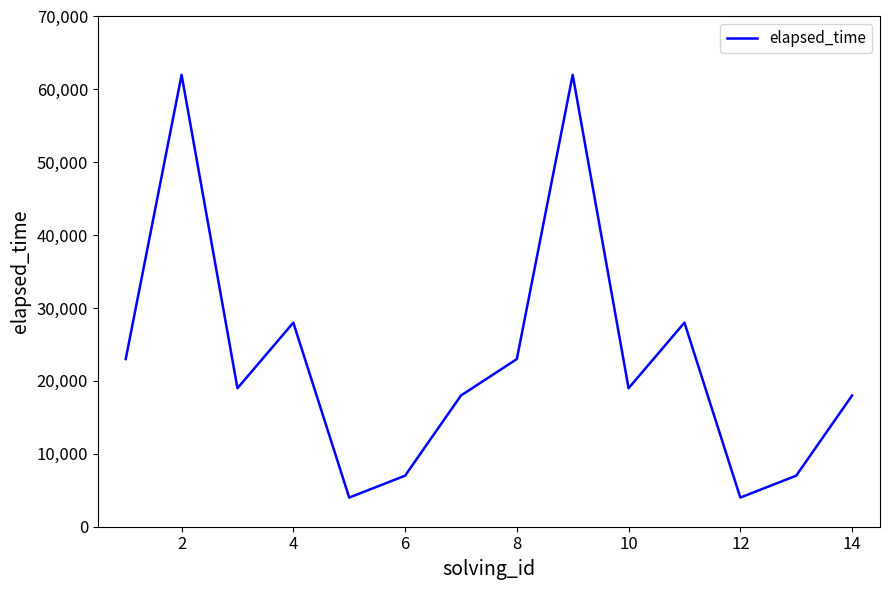

What is the difference between the maximum and minimum values?

58000